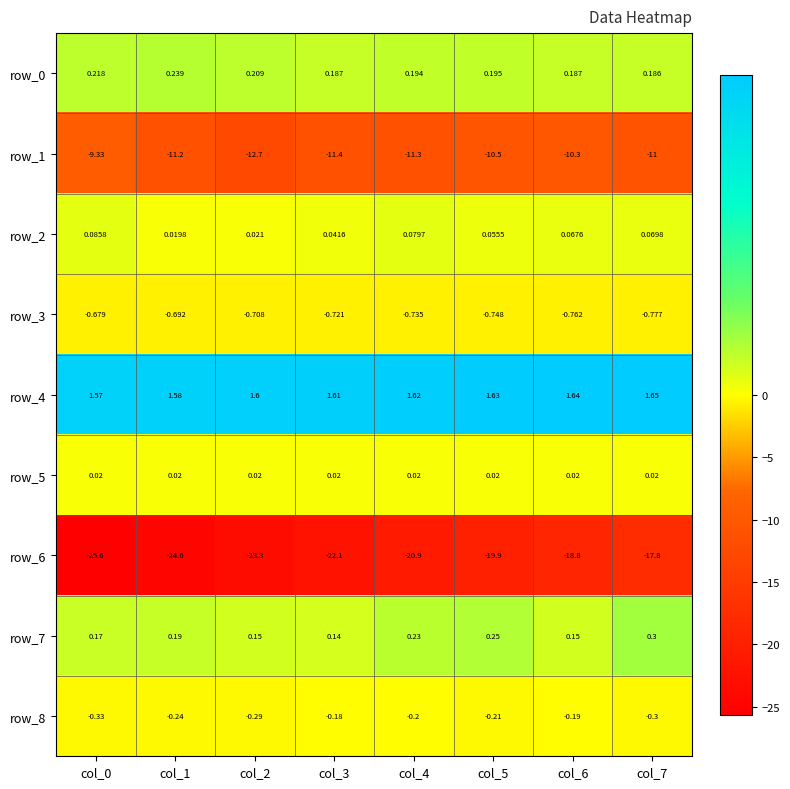

Is the value of row_6 at col_3 greater than the value of row_2 at col_5?

No